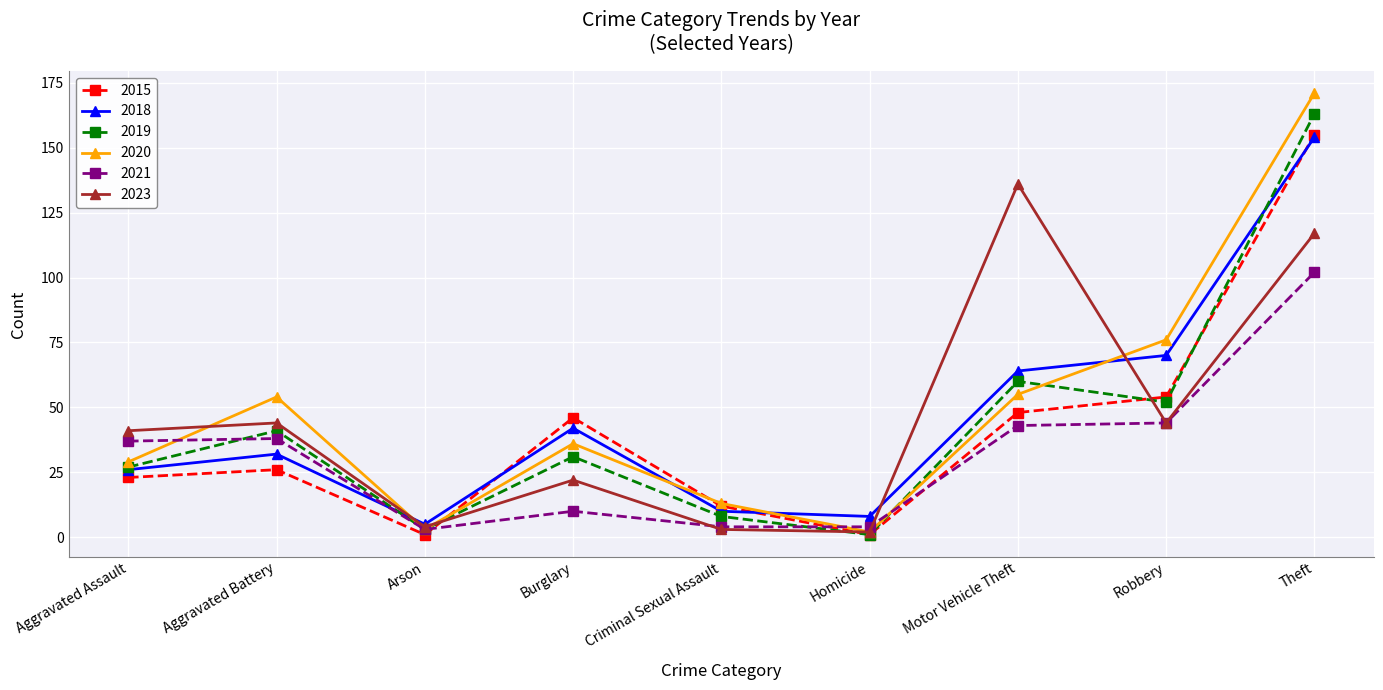

What are all the series names shown in the legend?

2015, 2018, 2019, 2020, 2021, 2023